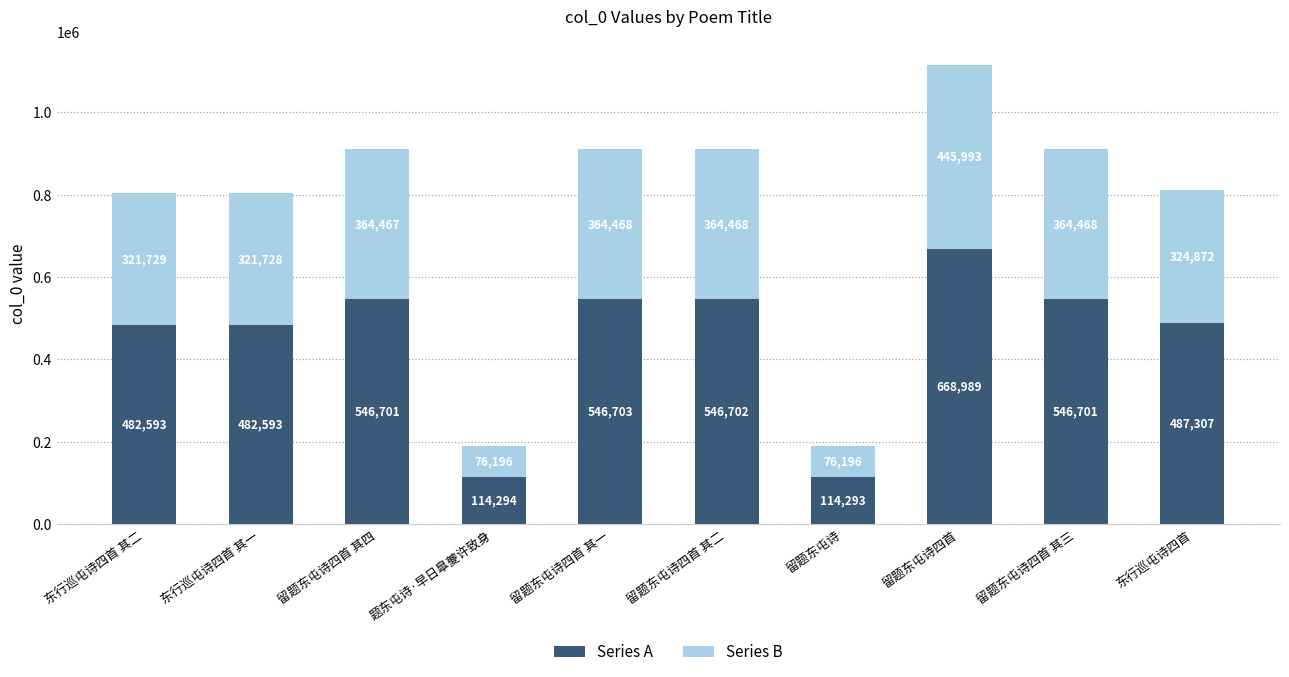

What is the sum of the Series A values at 留题东屯诗四首 其四 and 留题东屯诗四首?

1215690.0